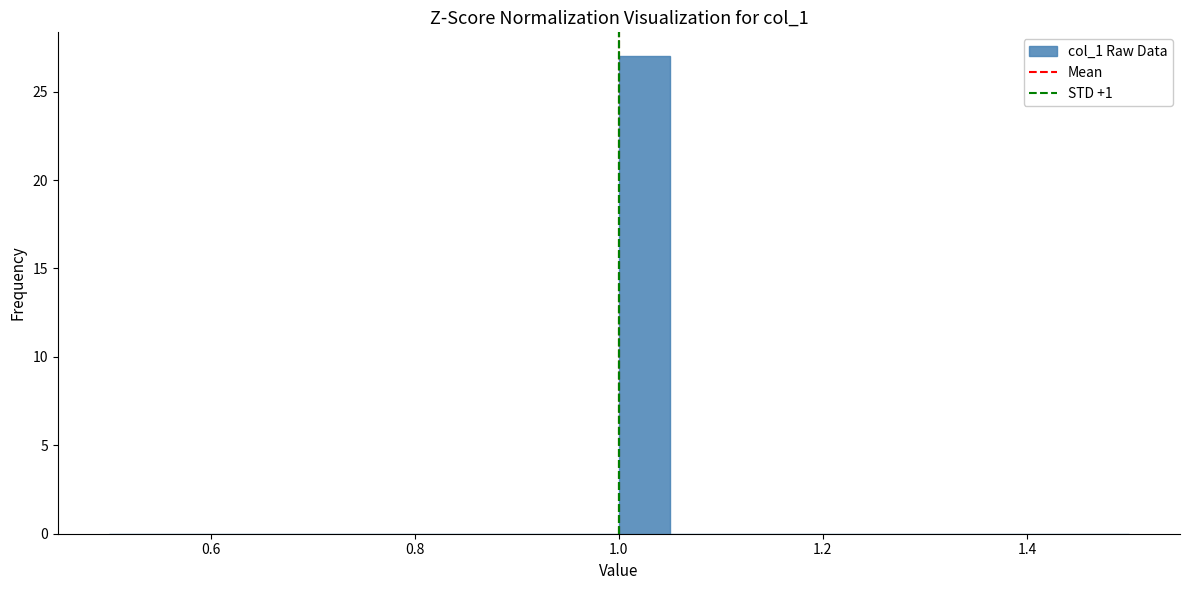

Around what value on the x-axis is the tallest bar? Give the approximate position of its centre, as read against the axis.

1.02